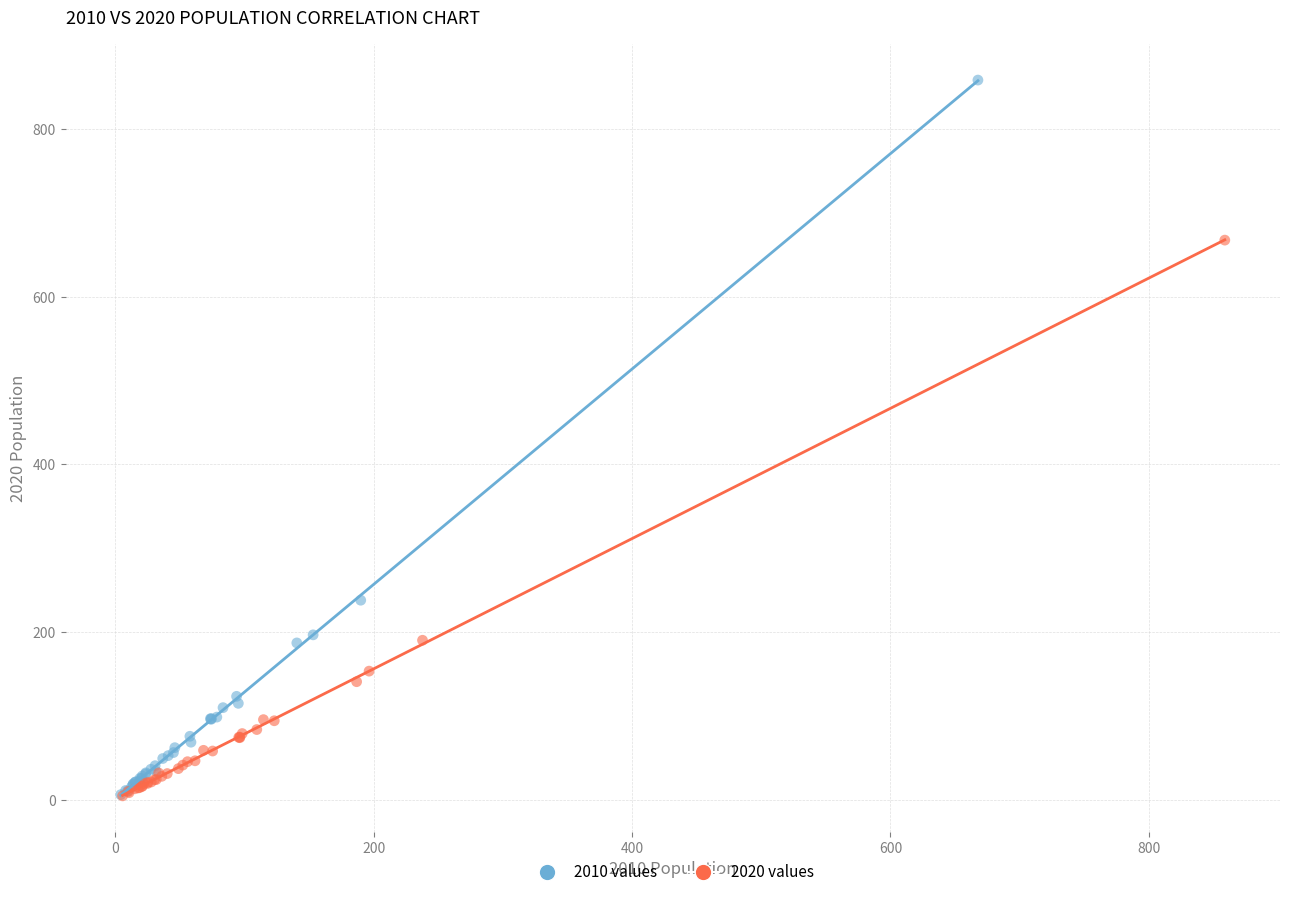

Which series contains the highest Y value?

2010 values